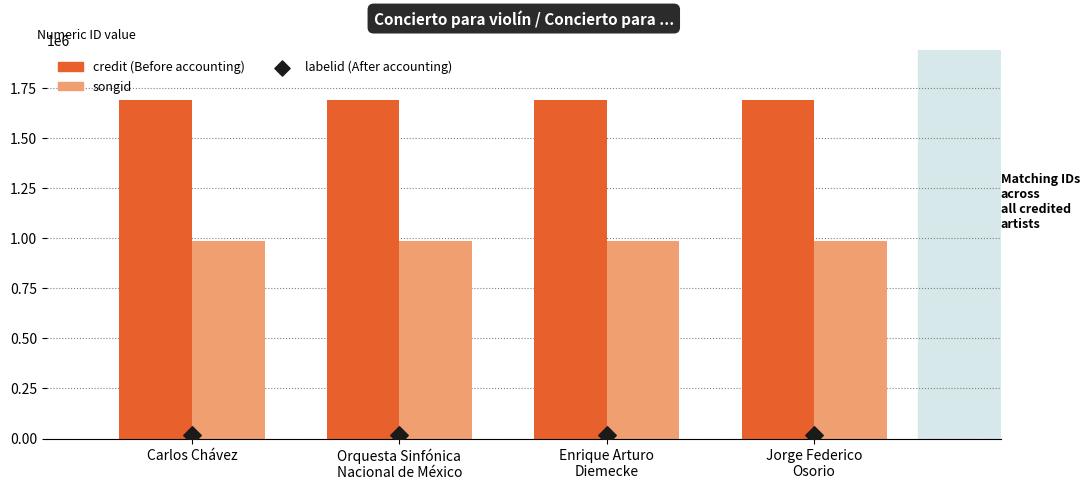

At how many categories does at least one series exceed 1592851?

4